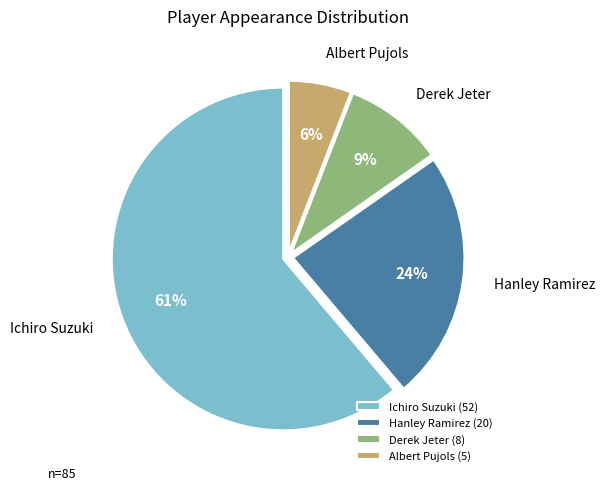

How many segments does this pie chart have?

4